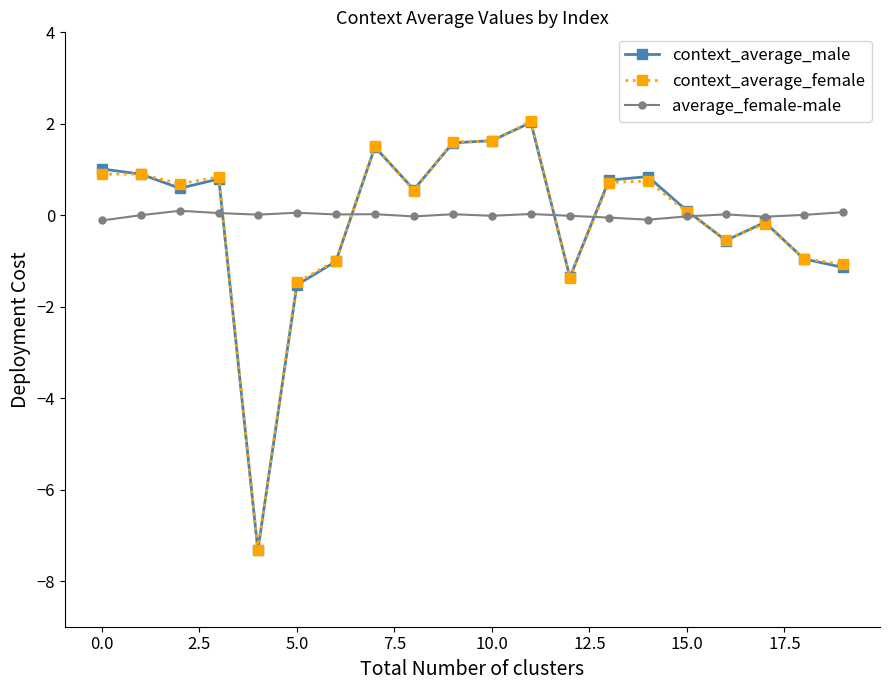

What is the difference between the second highest and minimum values in the average_female-male series?

0.2